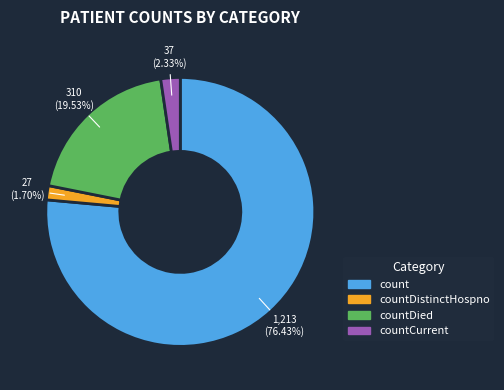

To the nearest percent, what percentage of the pie is count?

76%